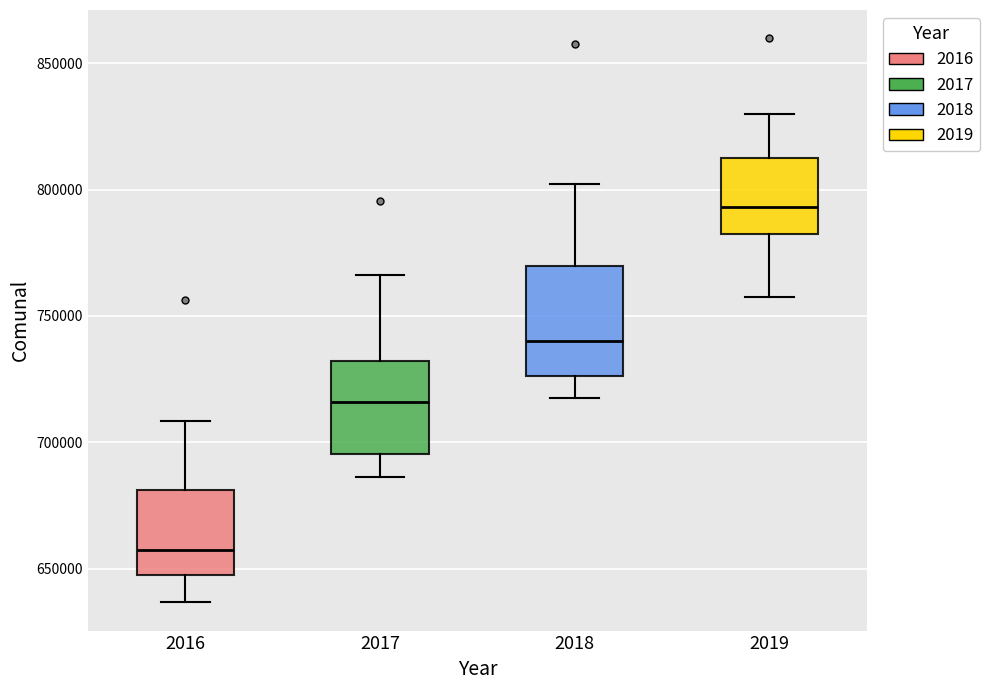

Reading left to right, read every box against the y-axis: the position of its median line, the range the box covers, and the ends of its whiskers. The values are not printed on the chart, so give them approximately, as read against the axis.

2016: median 660000, box 650000 to 680000, whiskers 635000 to 710000
2017: median 715000, box 695000 to 730000, whiskers 685000 to 765000
2018: median 740000, box 725000 to 770000, whiskers 720000 to 800000
2019: median 795000, box 780000 to 815000, whiskers 760000 to 830000